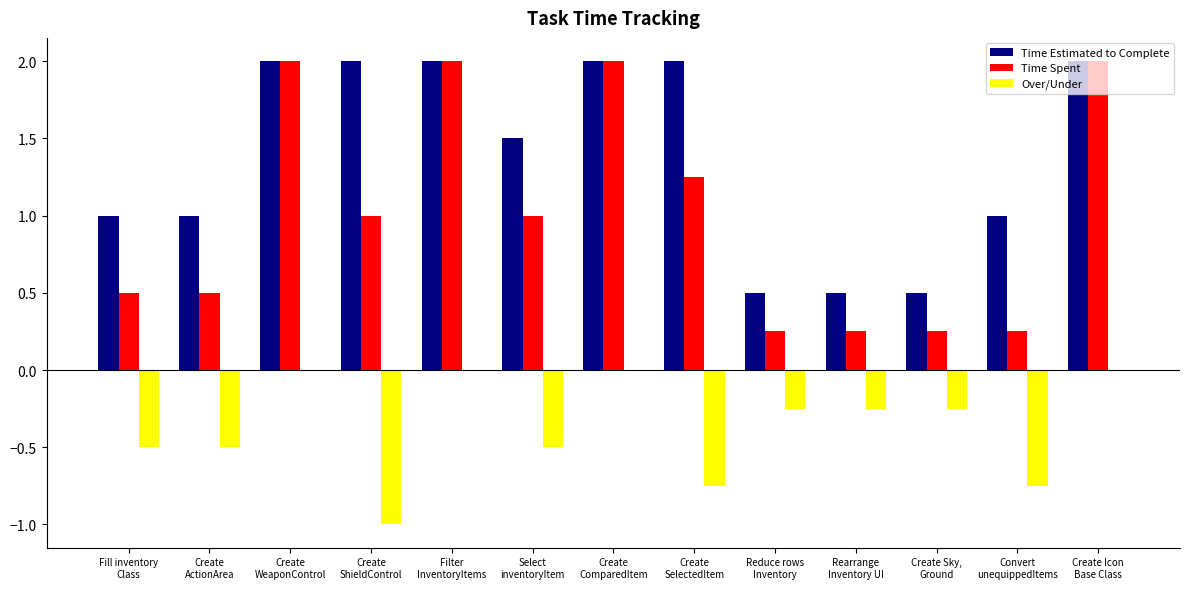

Which series has the largest total across all categories?

Time Estimated to Complete